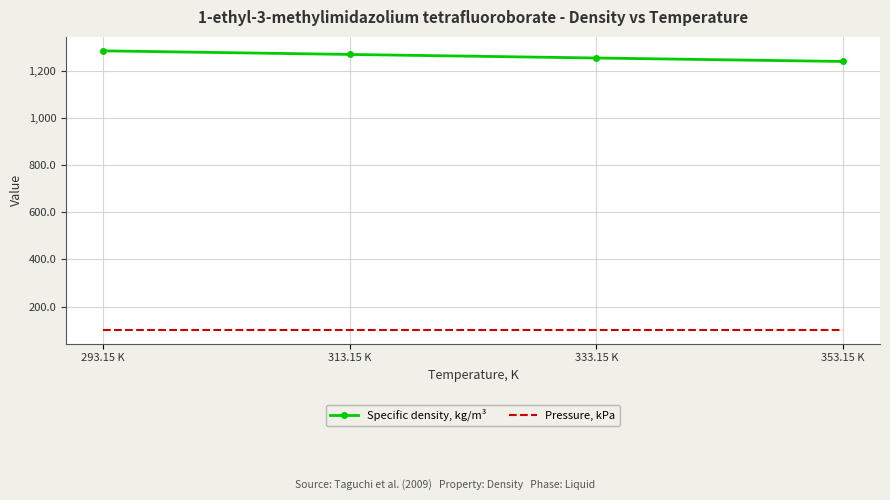

What is the sum of the Pressure, kPa values at 333.15 K and 313.15 K?

202.7